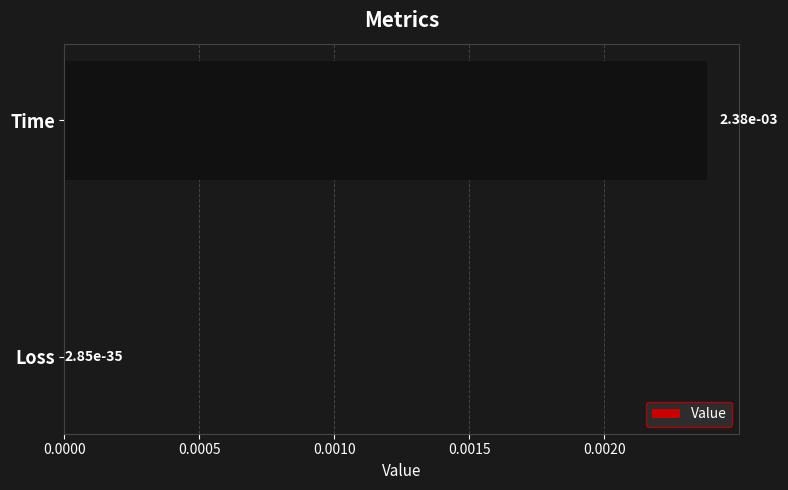

Is it true that the value at Time is 0.0?

True